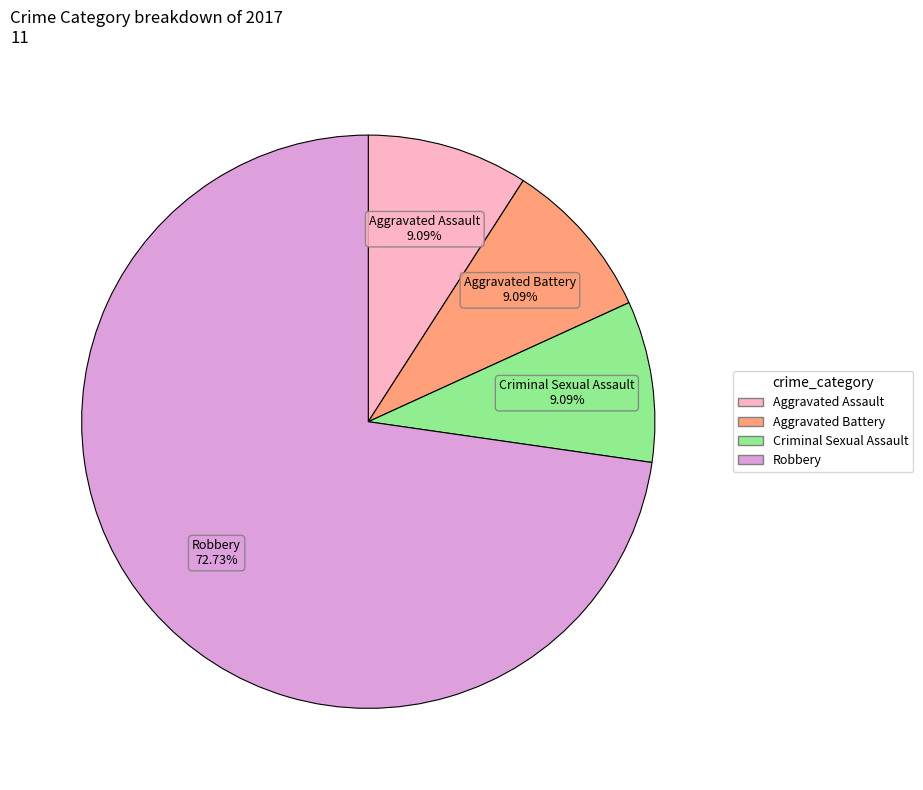

To the nearest percent, what is the average slice percentage?

25%